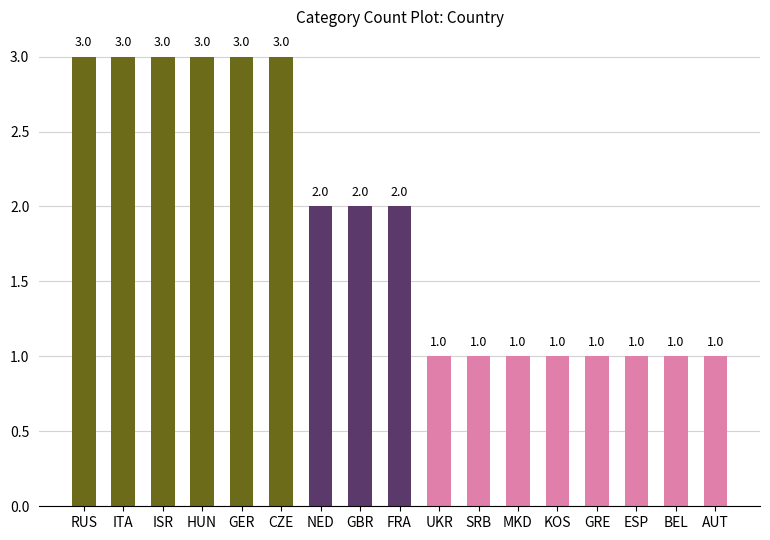

How many values are below 2?

8